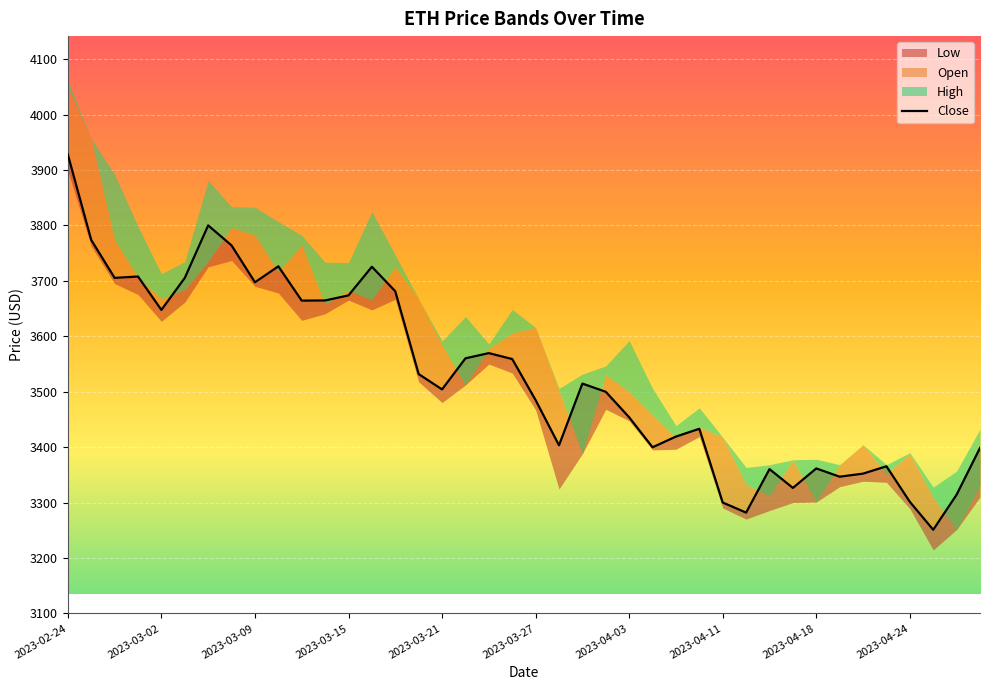

How many data points are less than 3514?

20